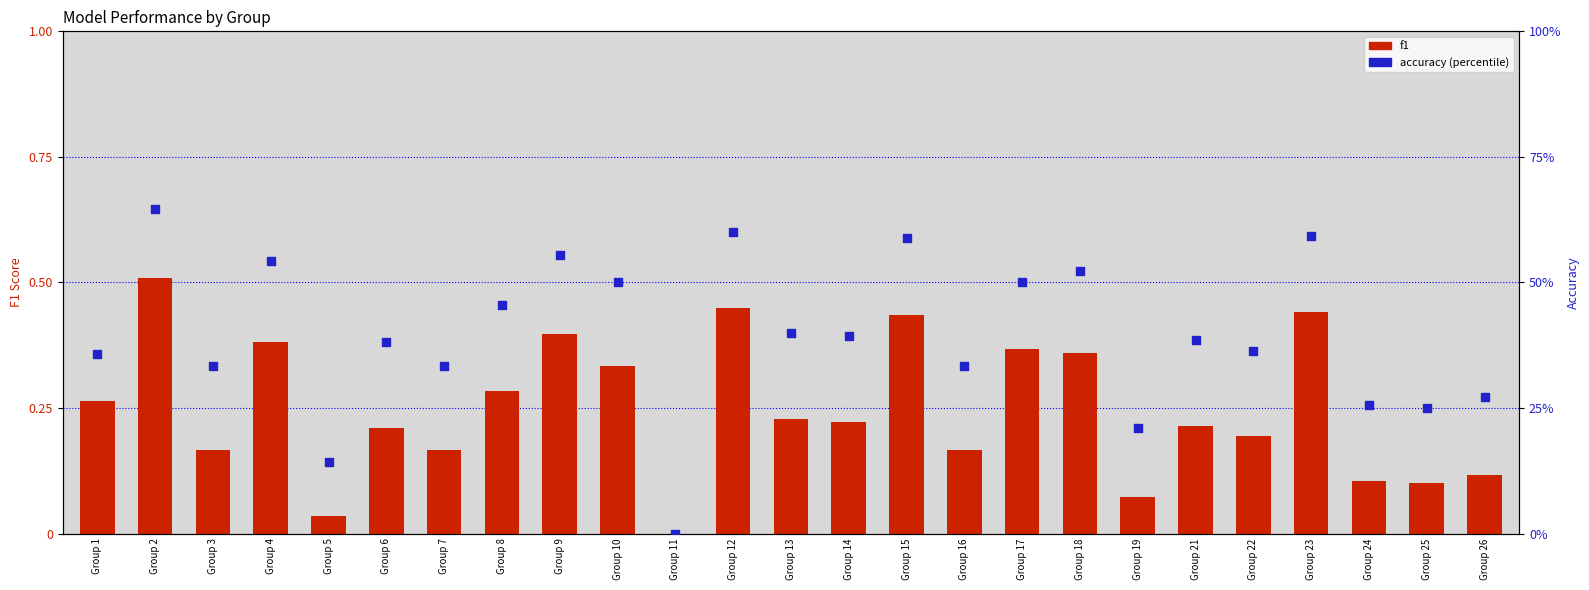

At how many categories does at least one series exceed 0?

24